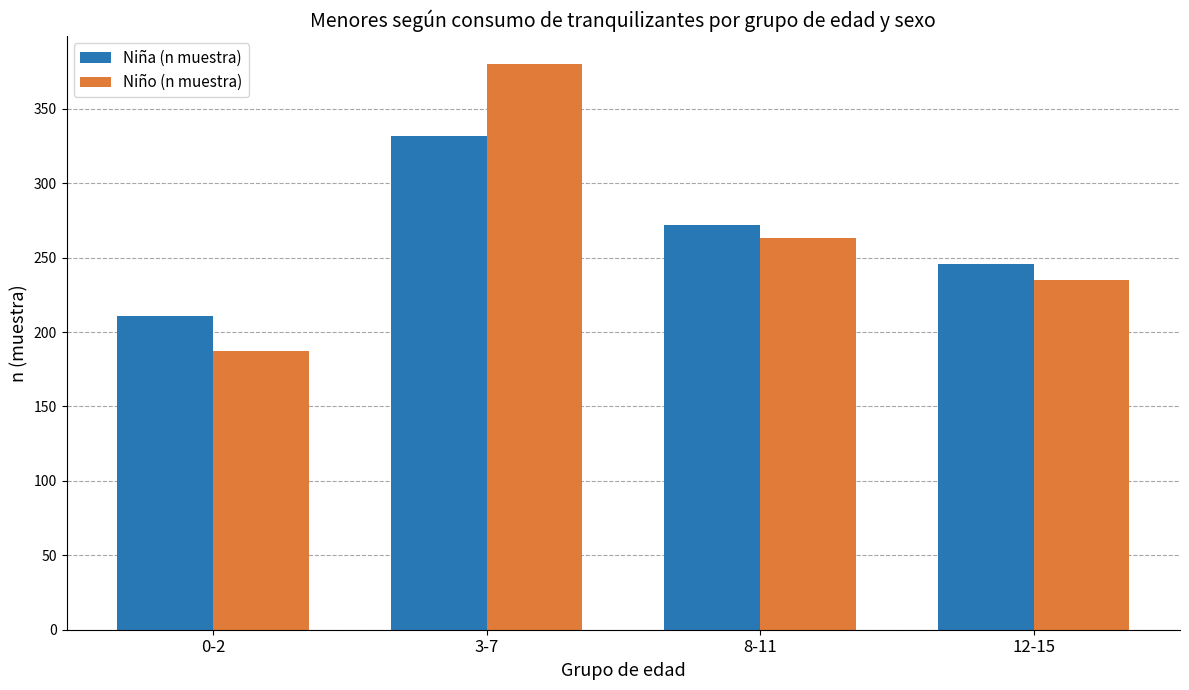

What is the label of the 1st bar from the right?

12-15